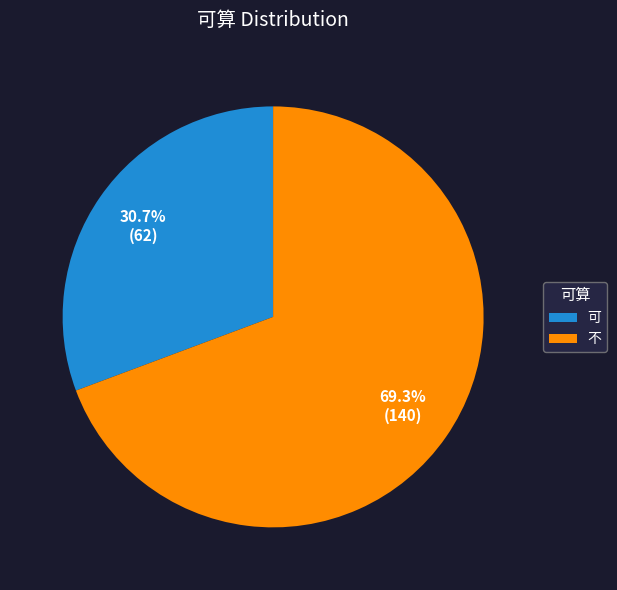

How many segments does this pie chart have?

2